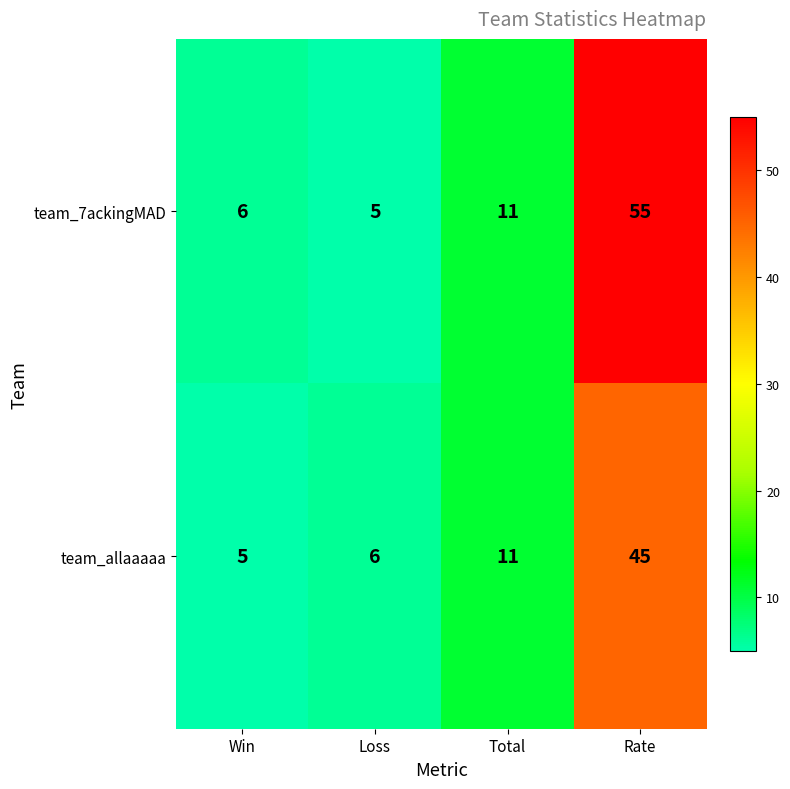

What is the difference between the maximum and minimum values in the team_allaaaaa series?

40